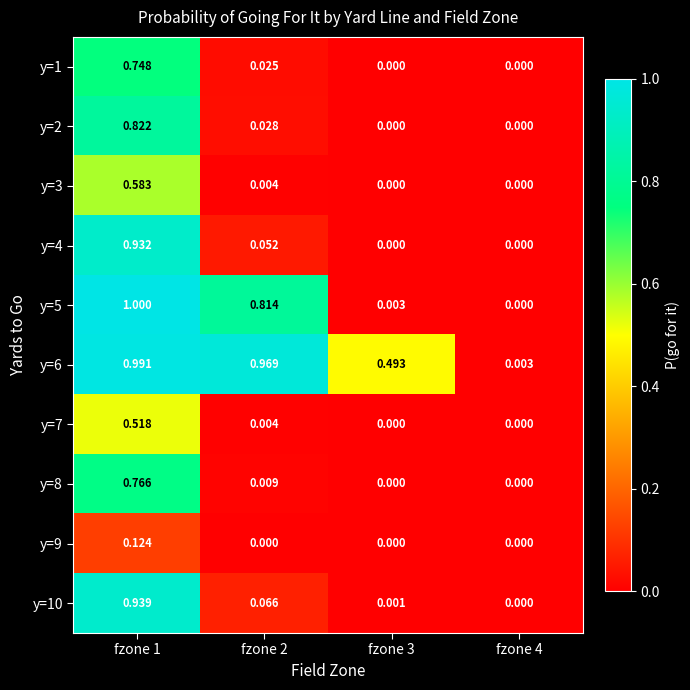

Reading left to right, what are all the values shown in this chart?

y=1: fzone 1=0.7	fzone 2=0.0	fzone 3=0.0	fzone 4=0.0
y=2: fzone 1=0.8	fzone 2=0.0	fzone 3=0.0	fzone 4=0.0
y=3: fzone 1=0.6	fzone 2=0.0	fzone 3=0.0	fzone 4=0.0
y=4: fzone 1=0.9	fzone 2=0.1	fzone 3=0.0	fzone 4=0.0
y=5: fzone 1=1.0	fzone 2=0.8	fzone 3=0.0	fzone 4=0.0
y=6: fzone 1=1.0	fzone 2=1.0	fzone 3=0.5	fzone 4=0.0
y=7: fzone 1=0.5	fzone 2=0.0	fzone 3=0.0	fzone 4=0.0
y=8: fzone 1=0.8	fzone 2=0.0	fzone 3=0.0	fzone 4=0.0
y=9: fzone 1=0.1	fzone 2=0.0	fzone 3=0.0	fzone 4=0.0
y=10: fzone 1=0.9	fzone 2=0.1	fzone 3=0.0	fzone 4=0.0